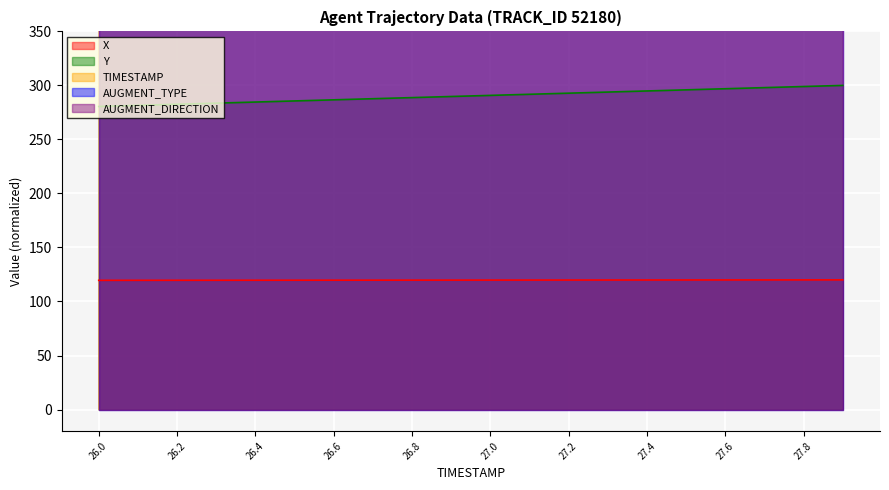

Is the value of Y at 27.8 greater than the value of X at 26.2?

Yes